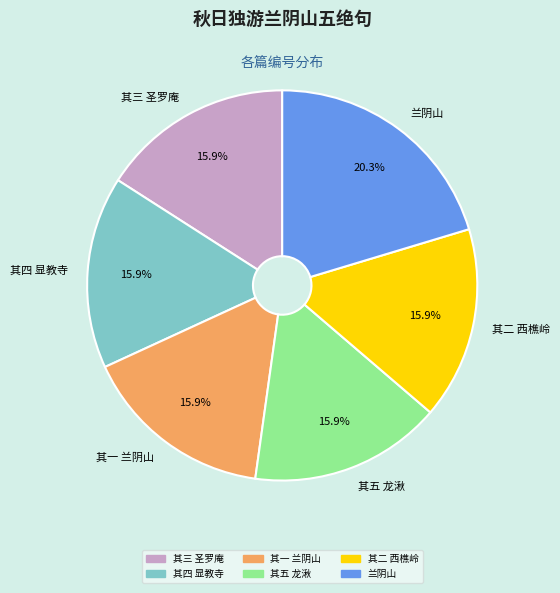

To the nearest percent, what is the difference between the largest and smallest slice percentages?

4%